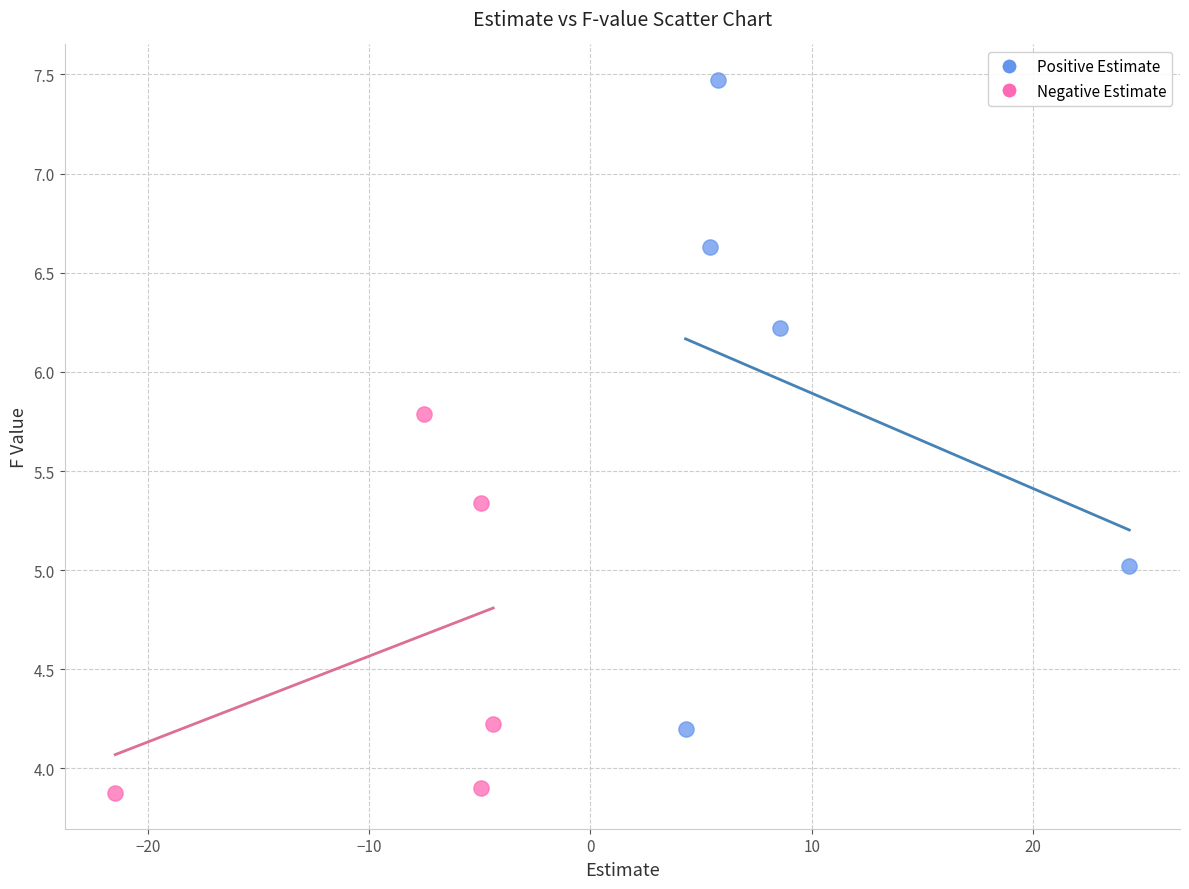

Which series contains the lowest Y value?

Negative Estimate